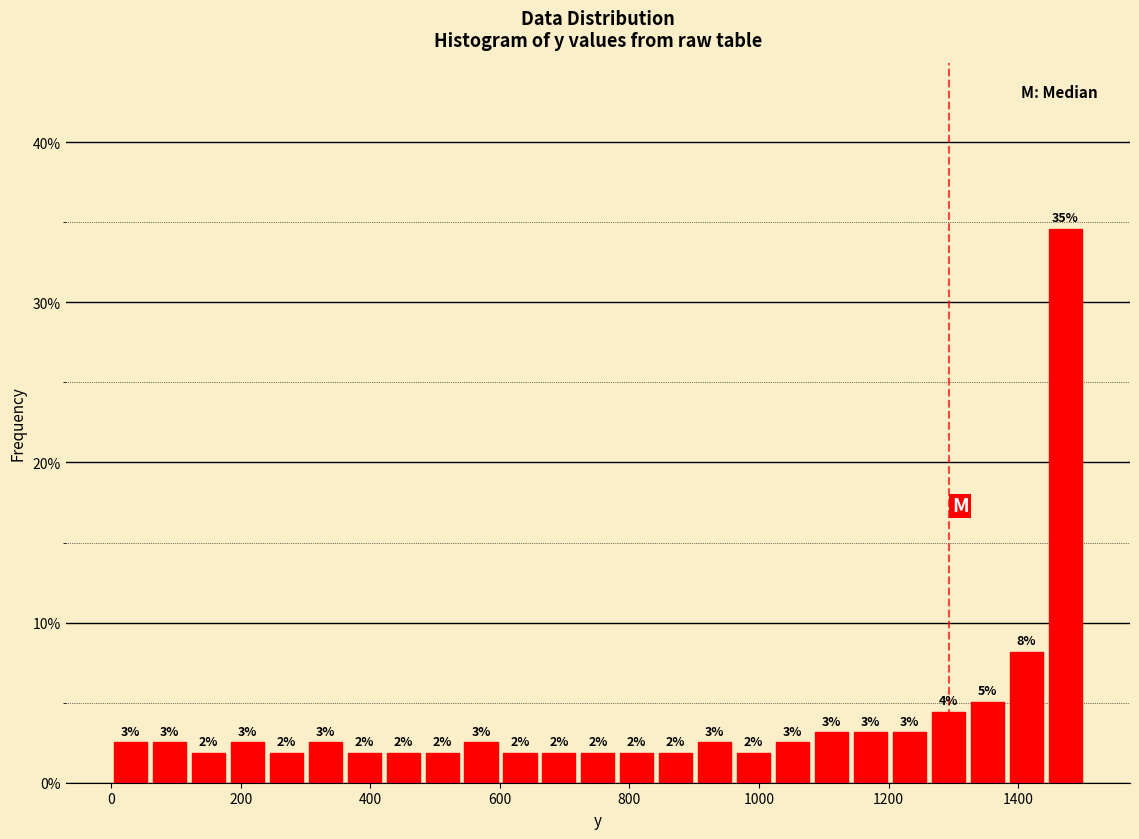

Read against the x-axis, roughly where is the centre of the tallest bar?

1480